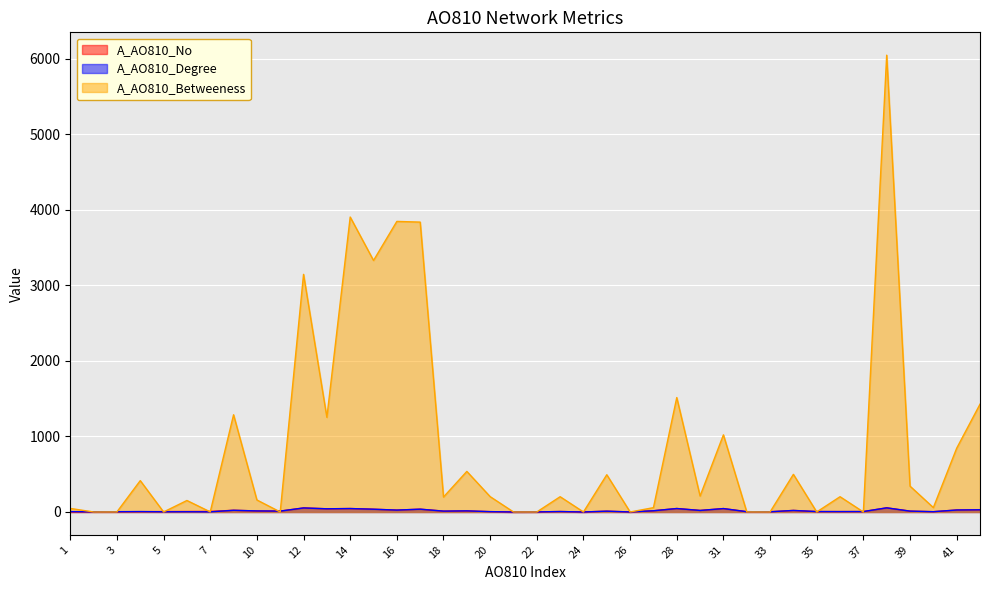

Which category has the highest value across all series?

38